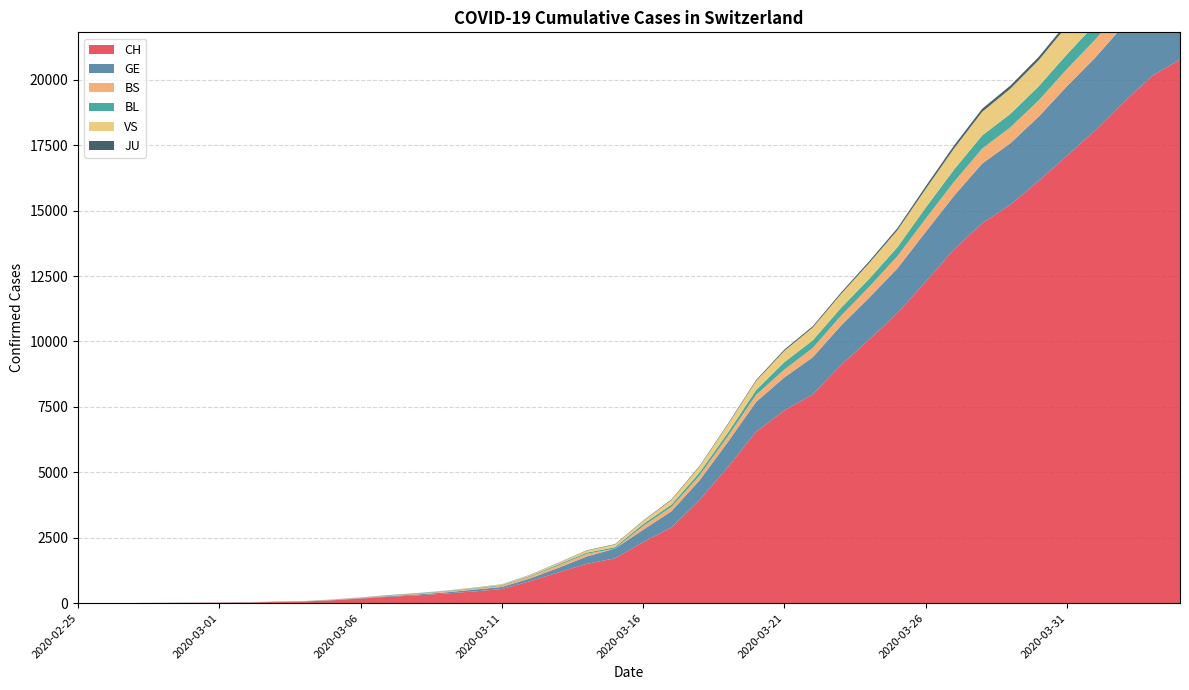

Reading left to right, extract all data points from this chart.

CH: 1	2	4	11	14	20	26	46	63	109	175	243	298	368	447	540	839	1176	1500	1713	2332	2892	3947	5199	6555	7368	7975	9094	10075	11087	12285	13512	14521	15228	16141	17098	18069	19133	20141	20773
GE: 0	1	1	3	5	7	7	9	9	13	17	26	35	44	68	79	108	173	282	372	472	619	751	961	1136	1262	1417	1509	1598	1708	1902	2051	2277	2349	2450	2657	2775	2938	3220	3384
BS: 0	0	1	1	1	1	1	3	3	8	15	21	24	28	33	49	73	92	100	0	144	165	182	222	272	299	358	376	414	466	505	534	573	609	621	657	691	718	758	771
BL: 0	0	0	1	2	2	2	2	2	6	6	15	19	20	22	26	26	42	47	54	76	89	116	134	184	282	289	302	306	341	422	466	502	511	539	561	588	610	625	656
VS: 0	0	0	1	1	0	3	3	4	5	6	0	7	12	17	22	30	53	76	98	116	173	225	311	346	433	490	527	606	651	715	808	902	964	1000	1085	1145	1218	1273	1319
JU: 0	0	0	0	0	0	0	1	1	2	3	4	4	5	6	6	9	10	15	16	17	24	26	31	37	49	51	57	66	78	99	112	118	118	122	127	144	145	149	153